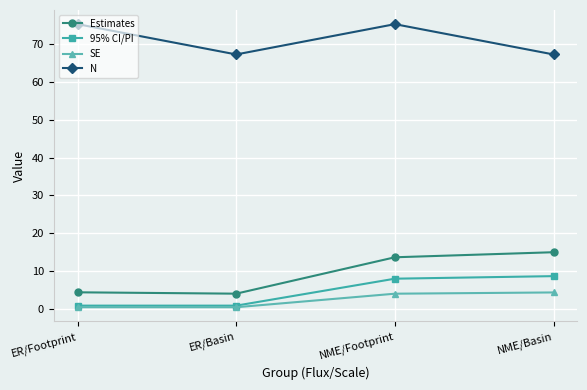

The value of 95% CI/PI at NME/Basin is 8.6. True or false?

True